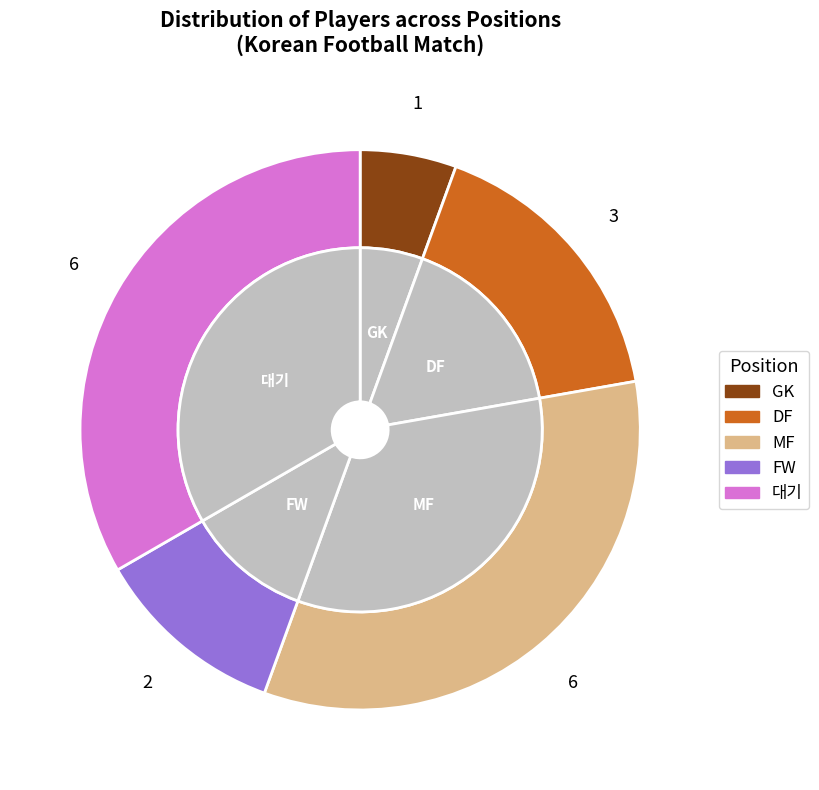

Which has a higher value, FW or 대기?

대기